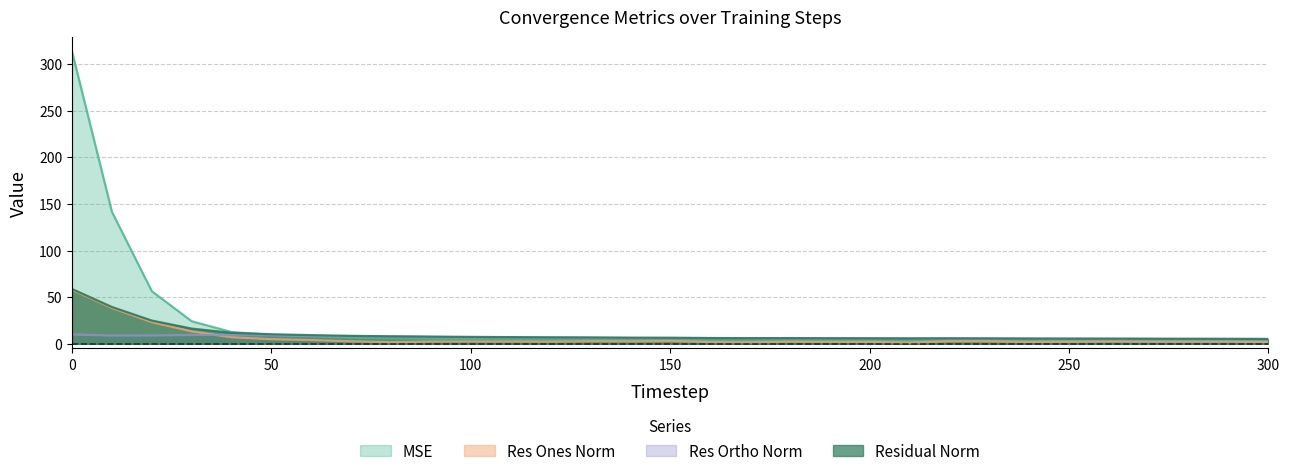

What value does the res_ortho_norm series have at 100?

7.0